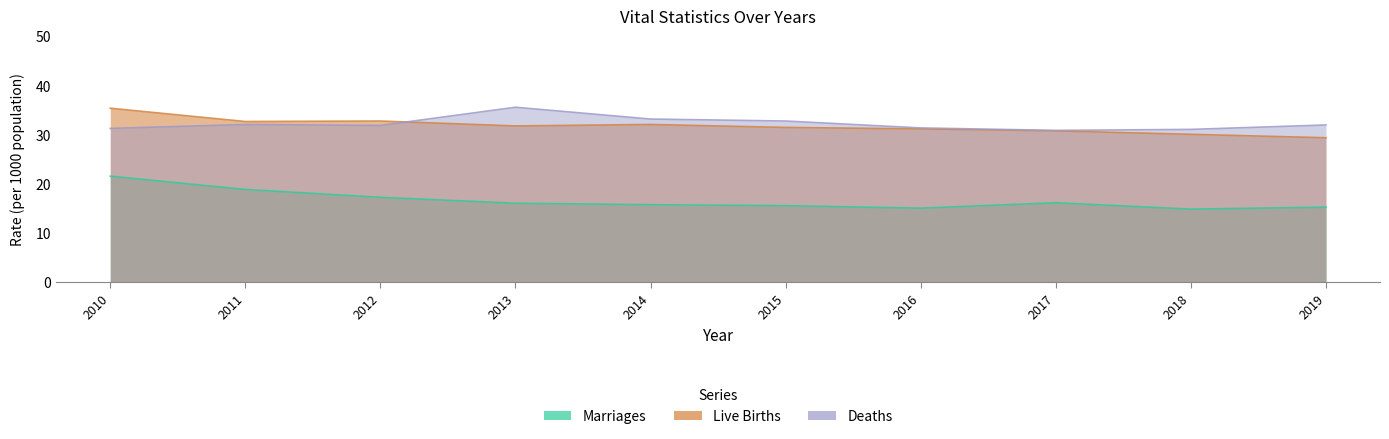

At which category does deaths reach its first local peak?

2011